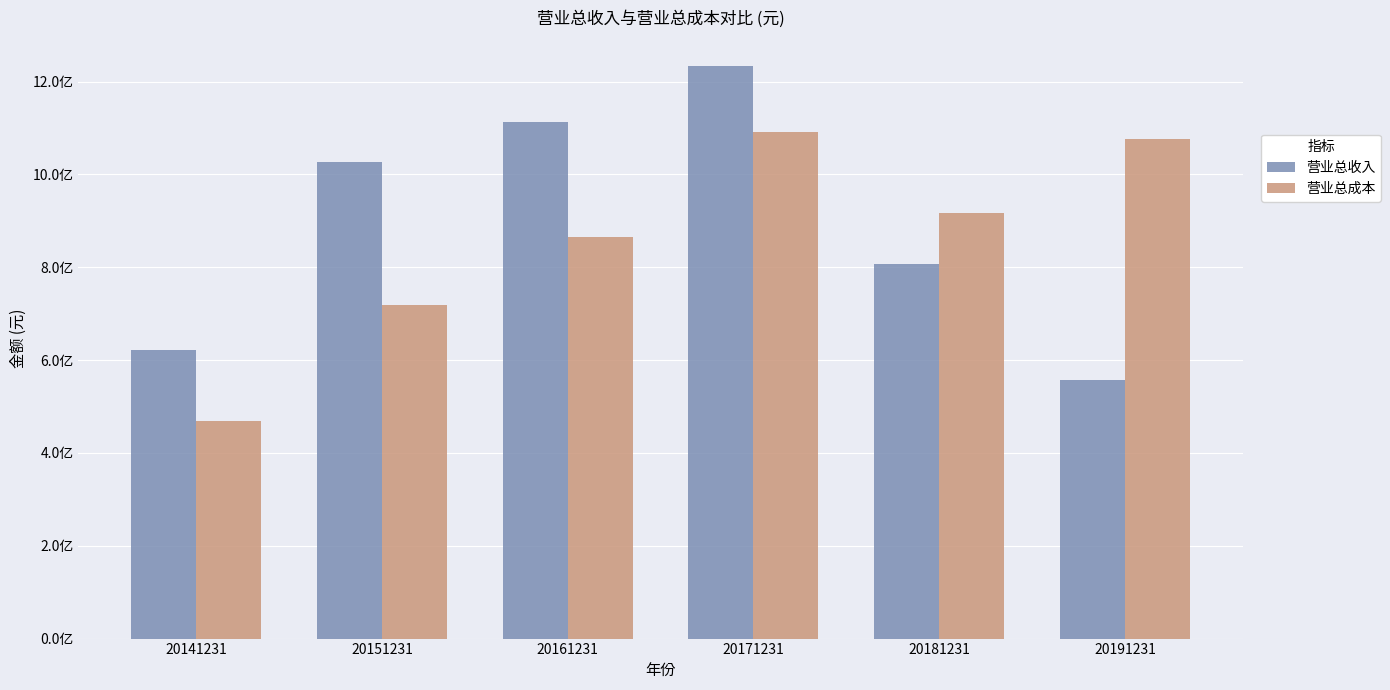

Reading right to left, list all the values displayed in this chart.

营业总收入: 20191231=556053770.5	20181231=805824104.6	20171231=1233216103.9	20161231=1113047396.5	20151231=1026087420.6	20141231=620686273.1
营业总成本: 20191231=1076274548.9	20181231=916742860.9	20171231=1090420783.1	20161231=865434459.7	20151231=719278566.9	20141231=468294855.3